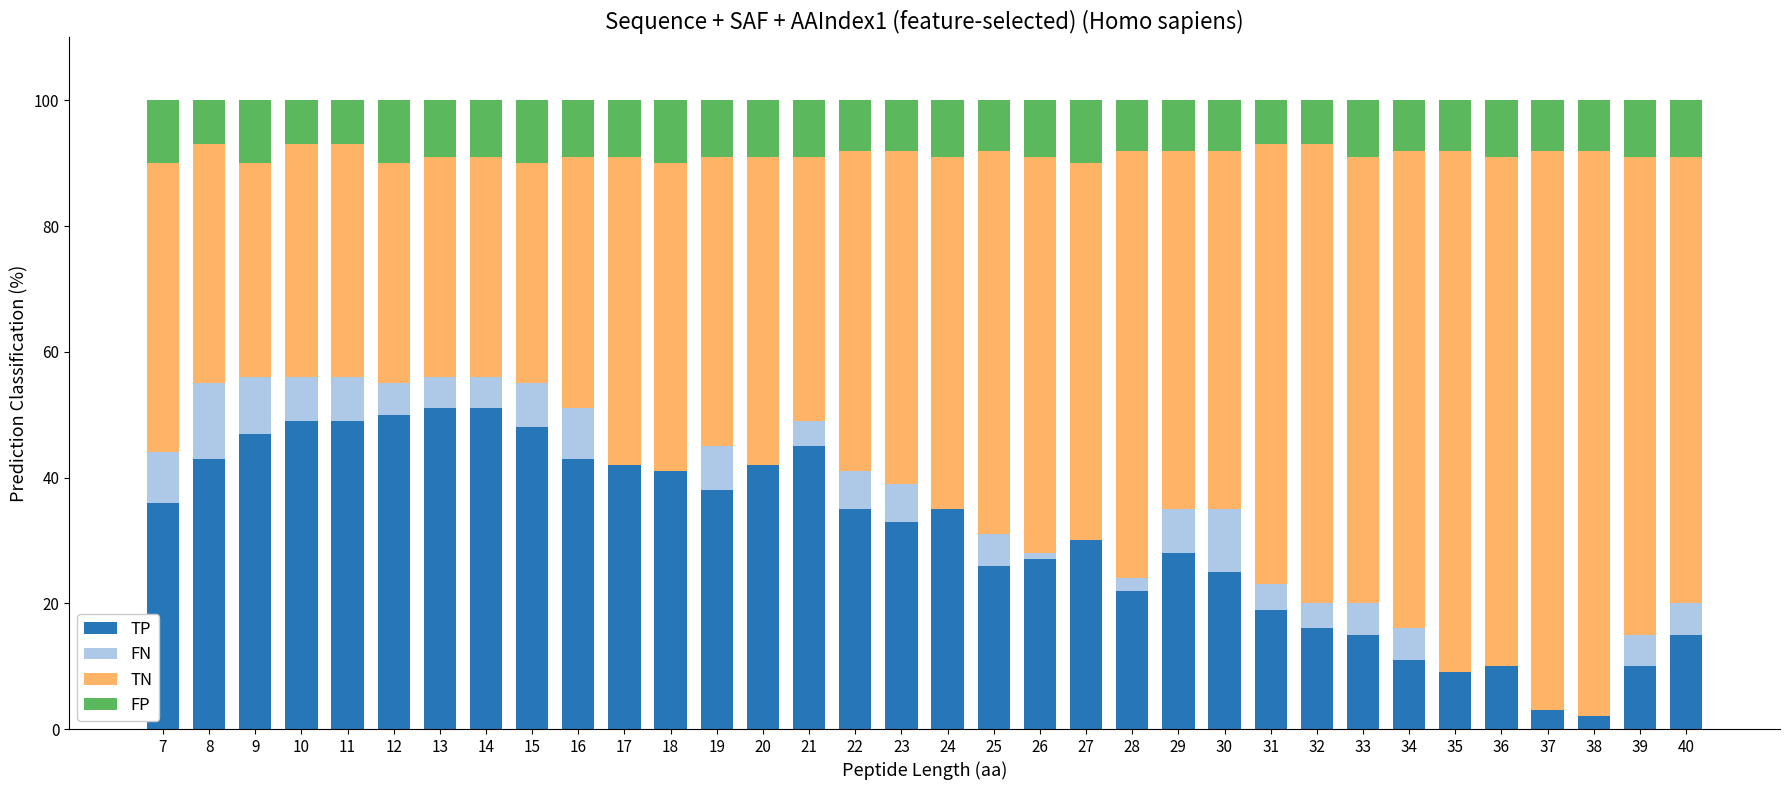

True or false: TP has a value of 25.0 at 30.

True